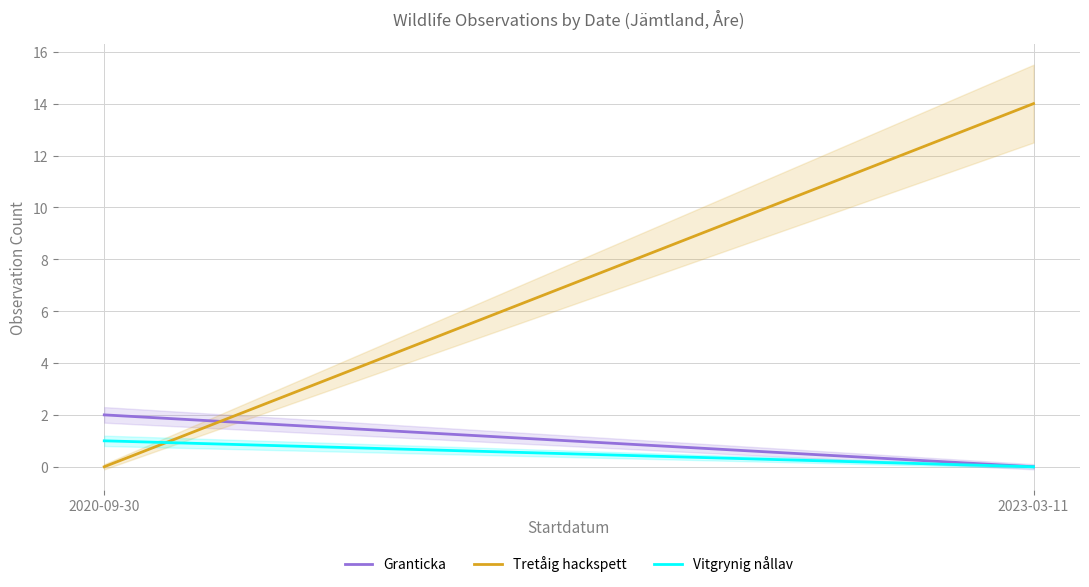

How many values in the Tretåig hackspett series are below 14?

1